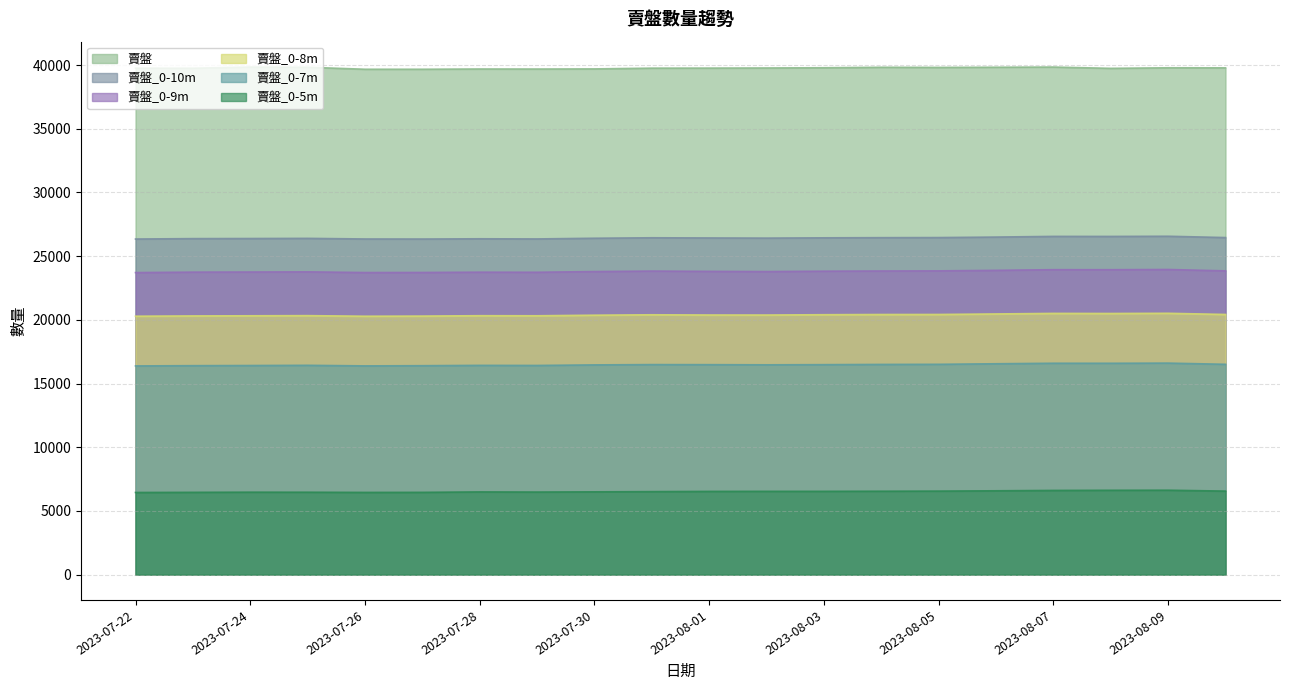

How many distinct data groups are displayed?

6